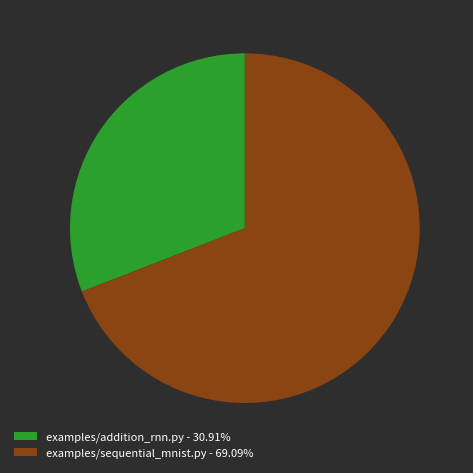

Is there a majority slice in this chart?

Yes